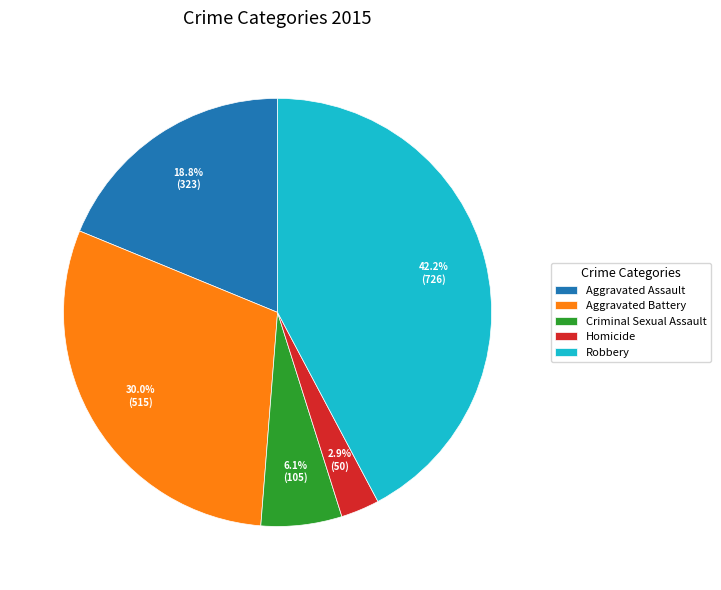

To the nearest percent, what is the difference between the Criminal Sexual Assault and Homicide slice percentages?

3%